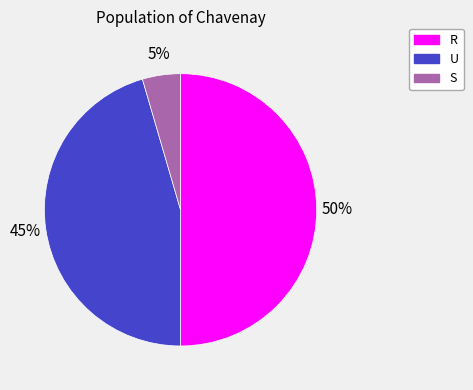

To the nearest percent, what portion does U represent?

45%